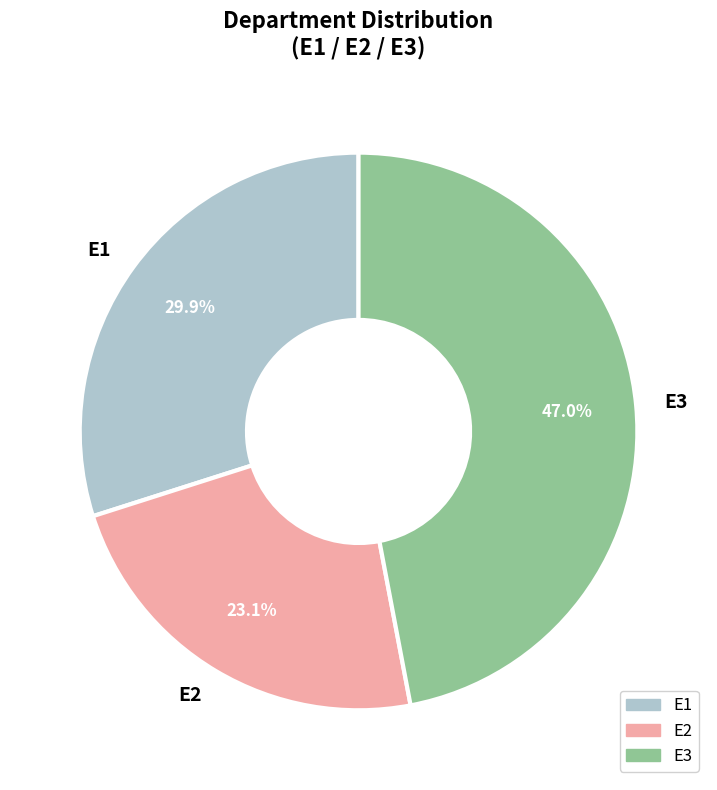

Between E2 and E3, which is larger?

E3